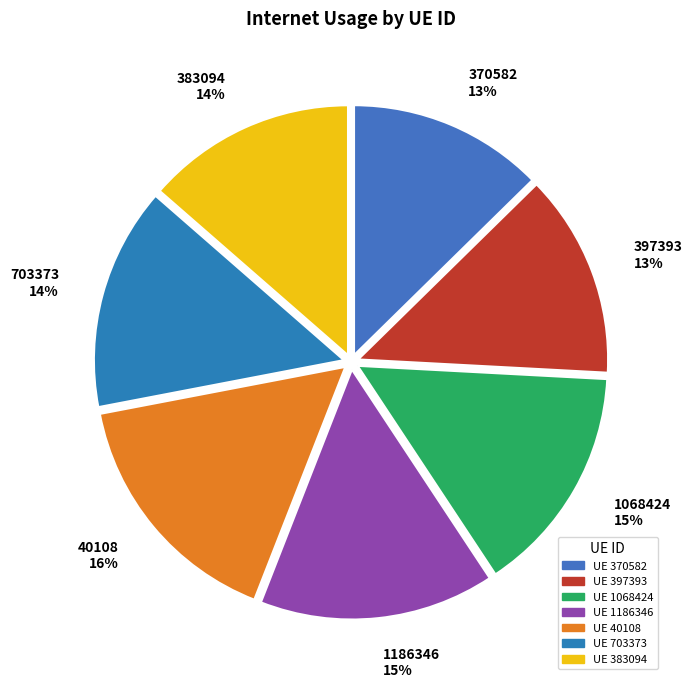

Combined, do 397393 13% and 40108 16% account for over 50%?

No